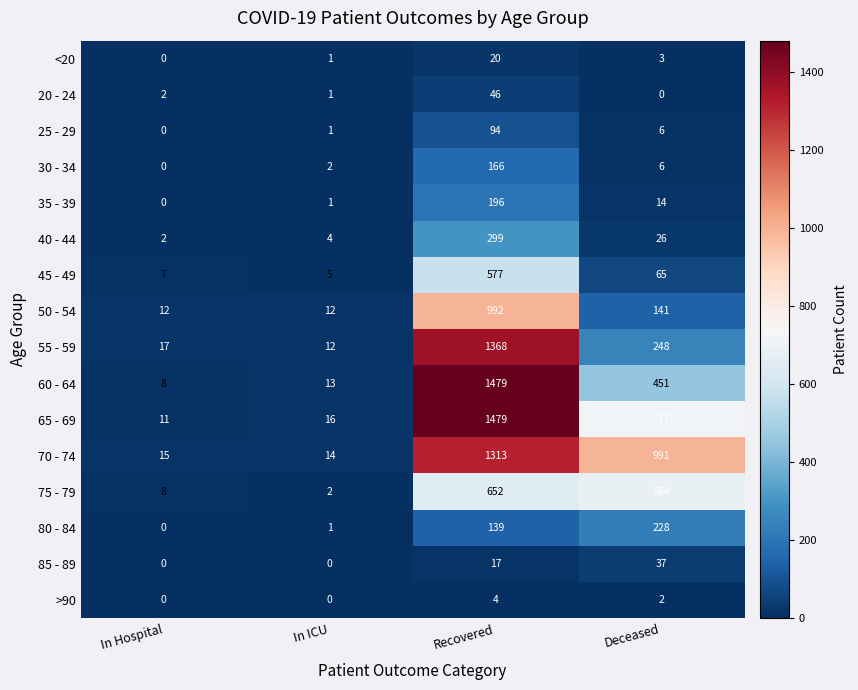

Which series has the largest total across all categories?

70 - 74